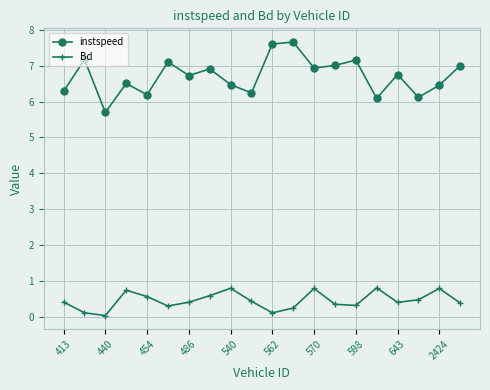

What are all the series names shown in the legend?

instspeed, Bd